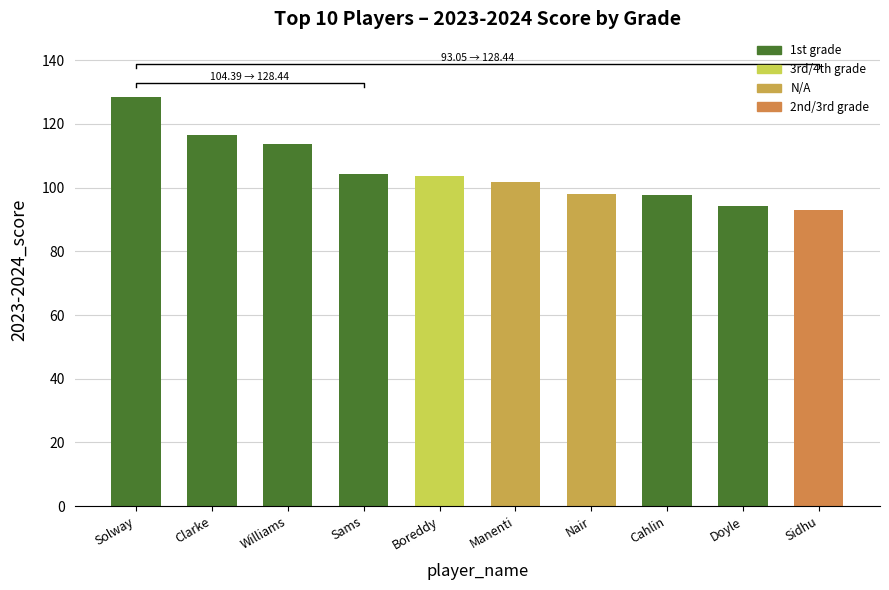

Read the value at Williams.

113.6